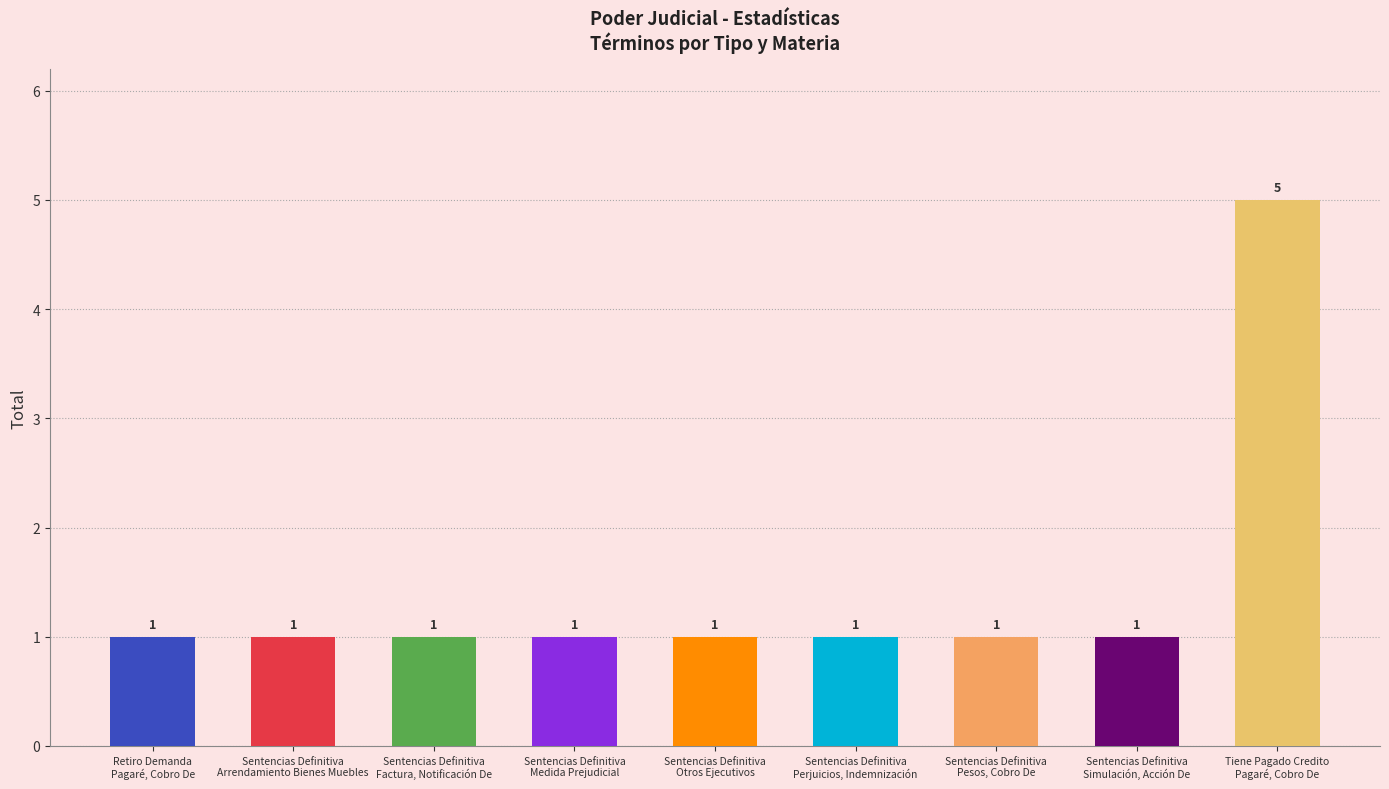

At which category does the chart reach its peak across all series?

Tiene Pagado Credito
Pagaré, Cobro De